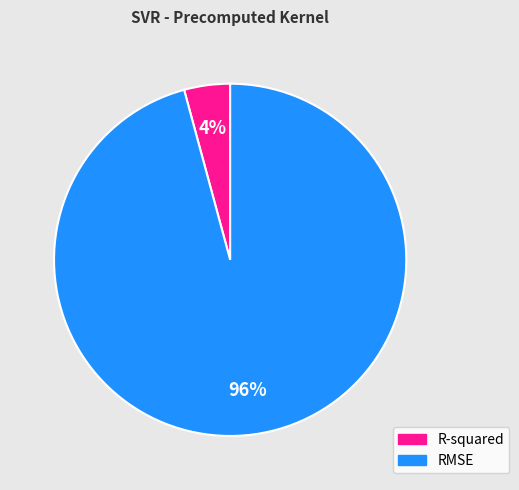

What is the majority slice?

RMSE